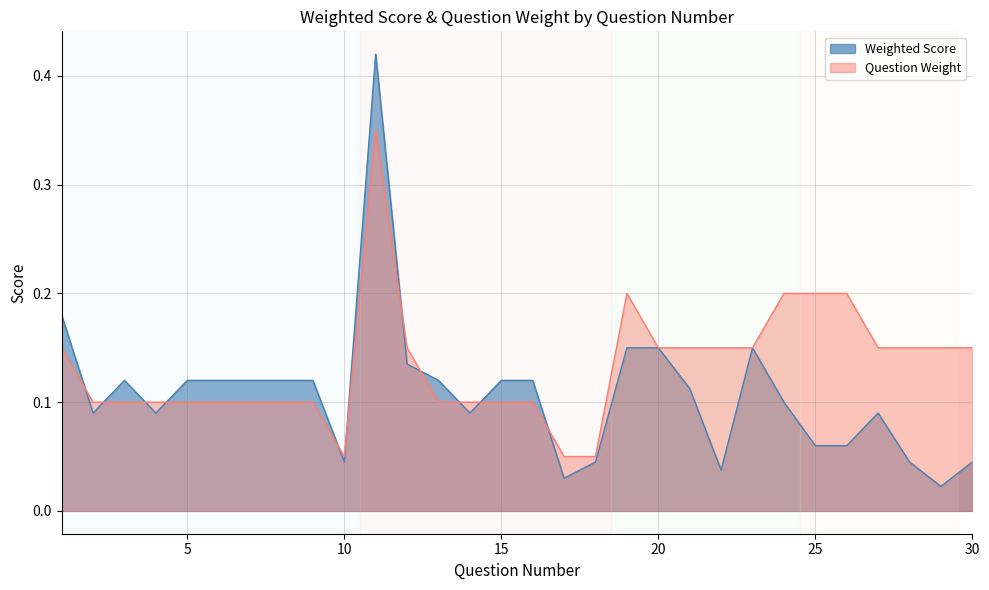

At which label does Question Weight reach its peak?

11